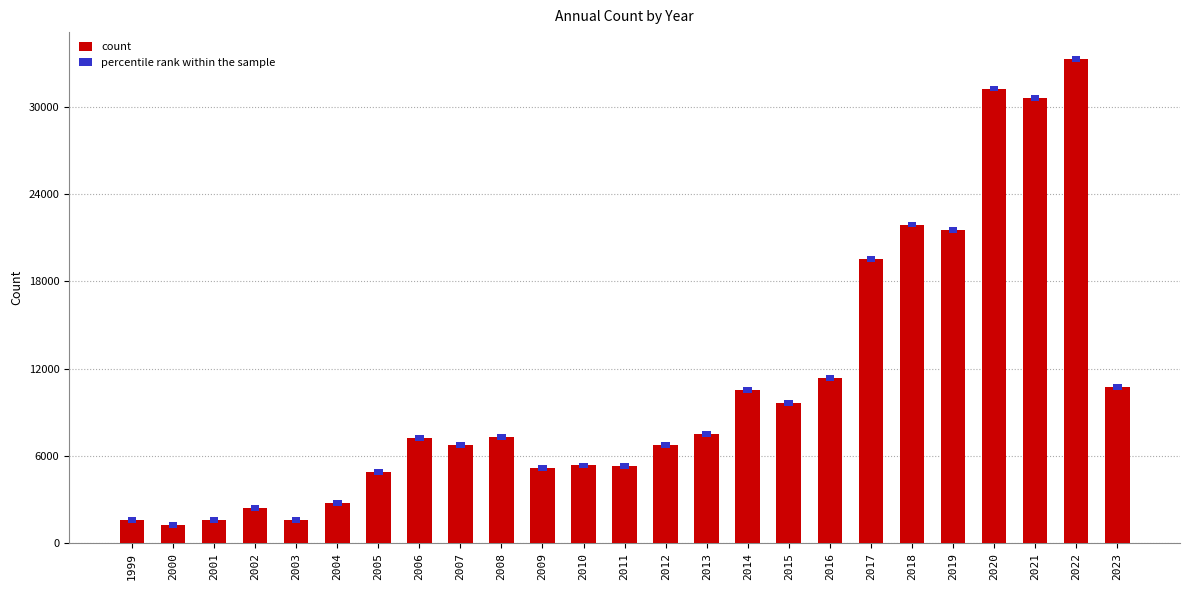

Rank the categories by value from highest to lowest.

2022, 2020, 2021, 2018, 2019, 2017, 2016, 2023, 2014, 2015, 2013, 2008, 2006, 2007, 2012, 2010, 2011, 2009, 2005, 2004, 2002, 2003, 1999, 2001, 2000